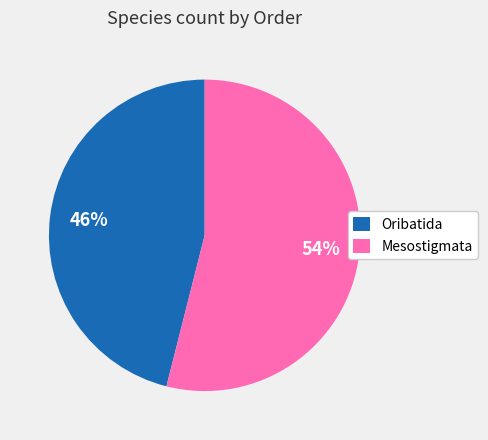

What is the ratio of the value at Oribatida to the value at Mesostigmata?

0.9